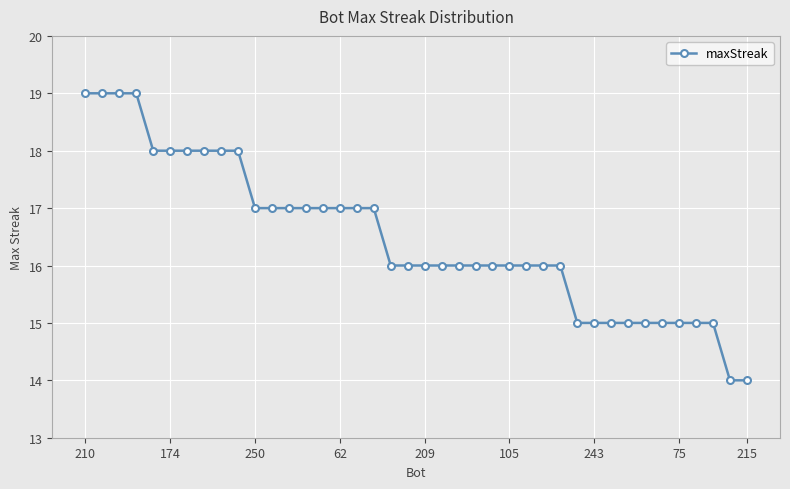

What is the smallest value displayed?

14